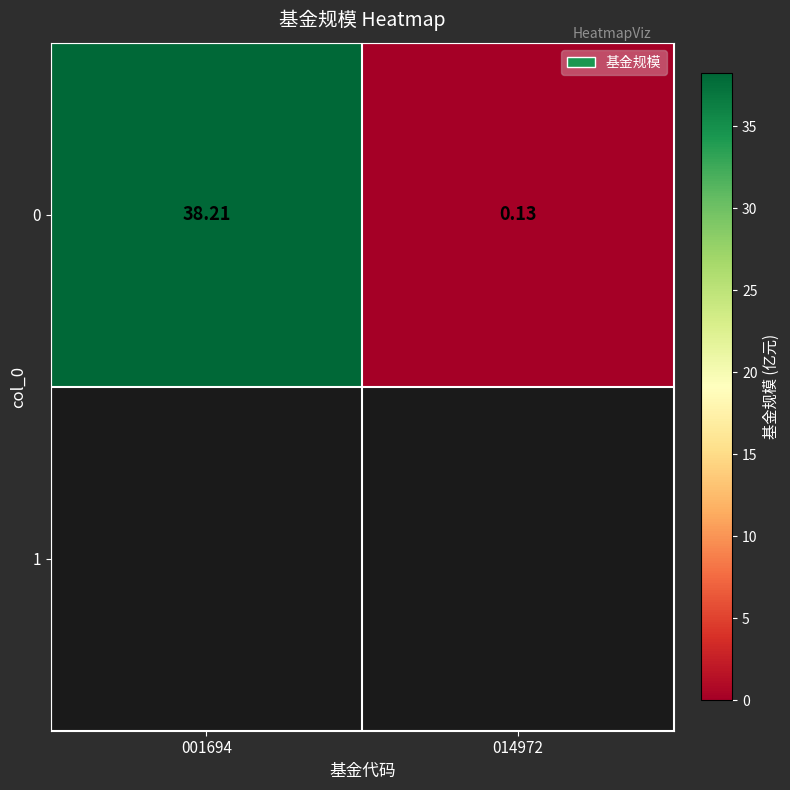

At which label does the data first exceed 38?

001694